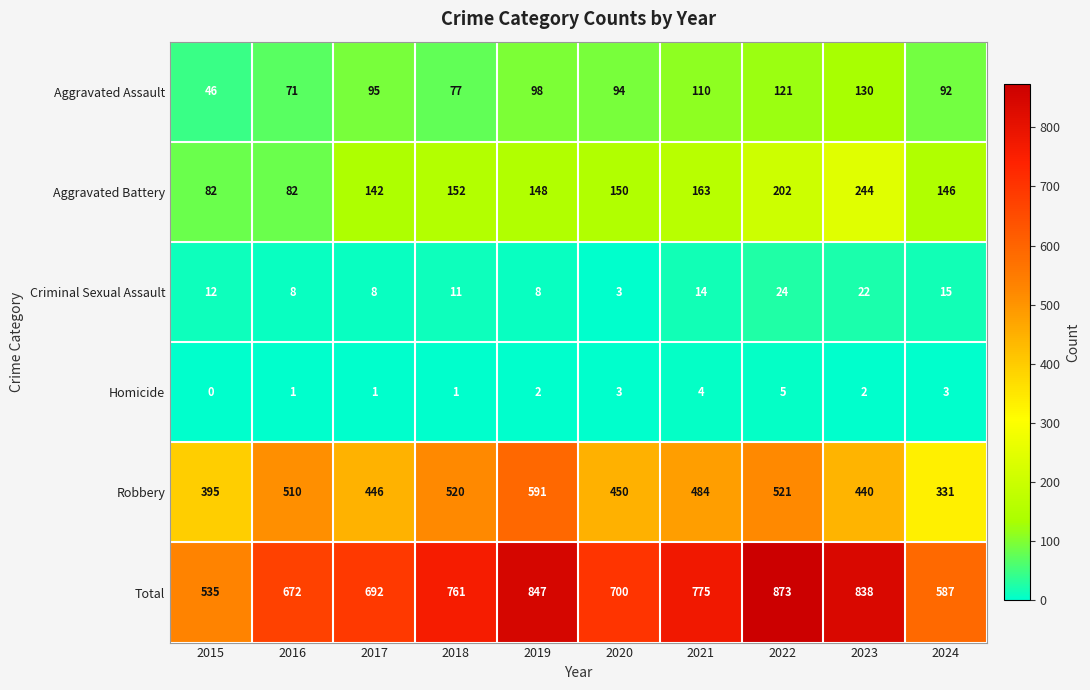

What is the total value across all series at 2016?

1344